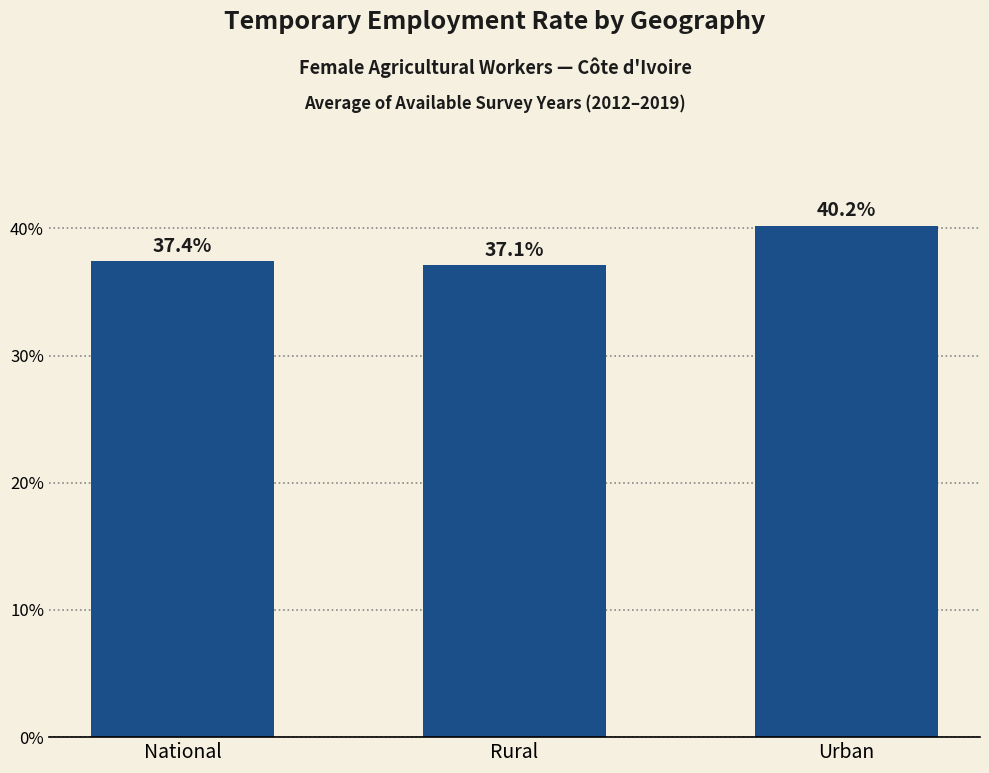

What is the sum of the values at Rural and National?

74.6